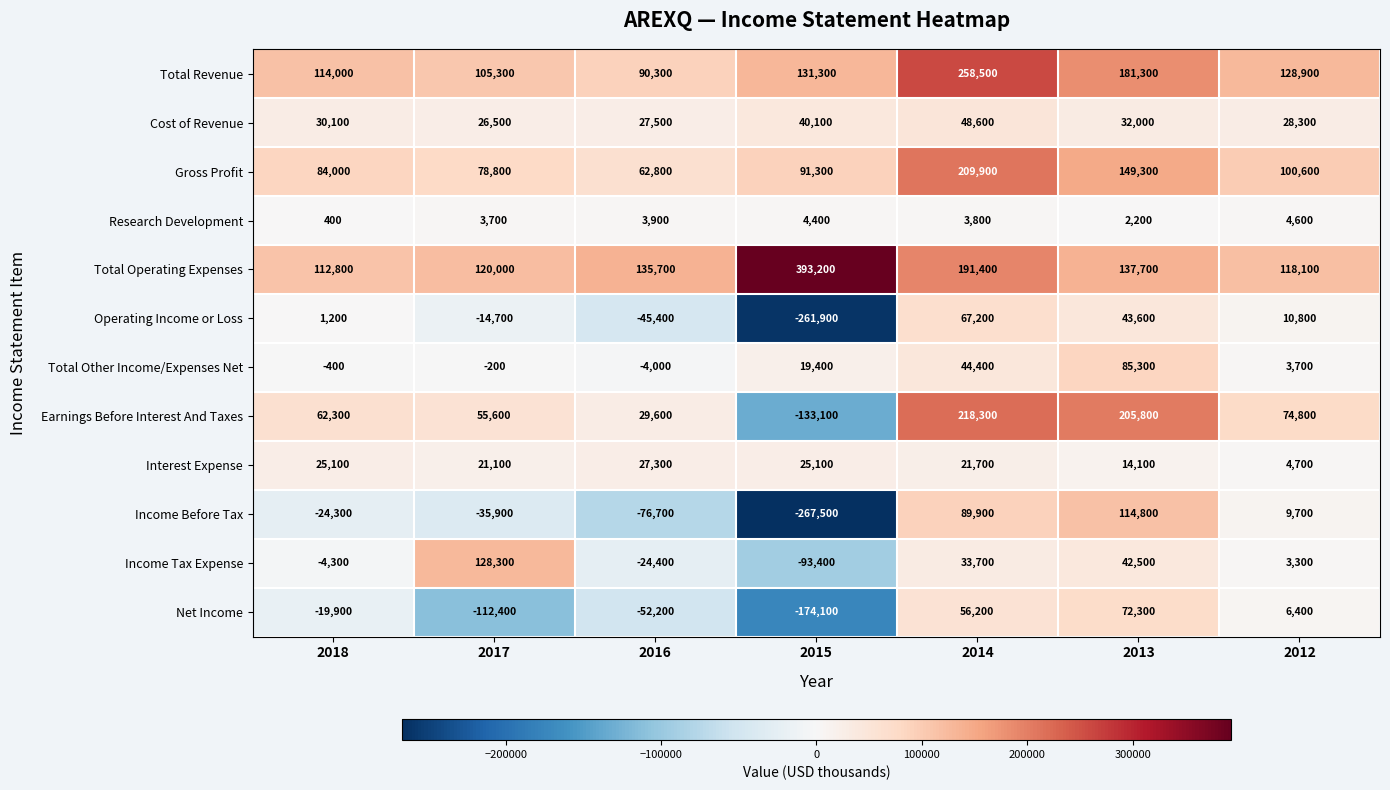

Is it true that Income Tax Expense equals 42500 at 2013?

True